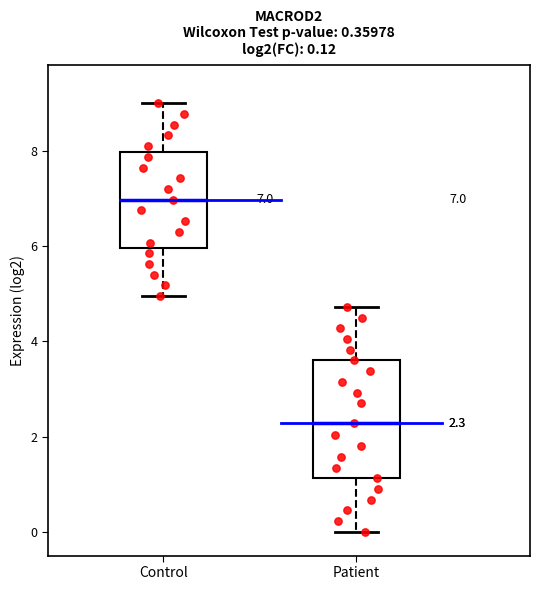

Which box has the lowest median line?

Patient